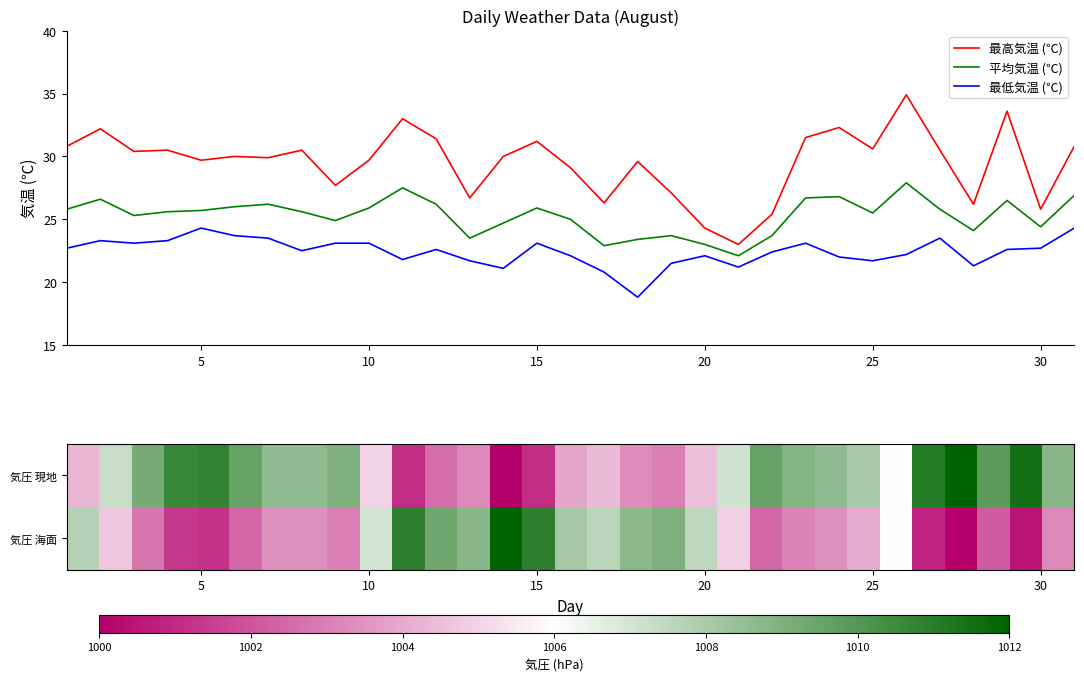

What is the maximum value for 最高気温 (℃)?

34.9